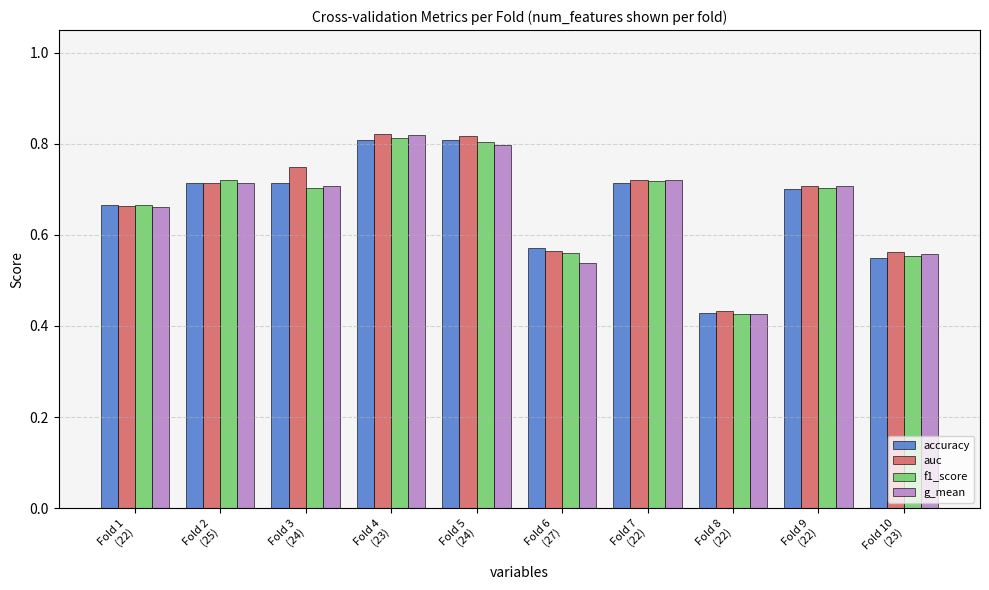

Which category has the lowest value across all series?

Fold 8
(22)